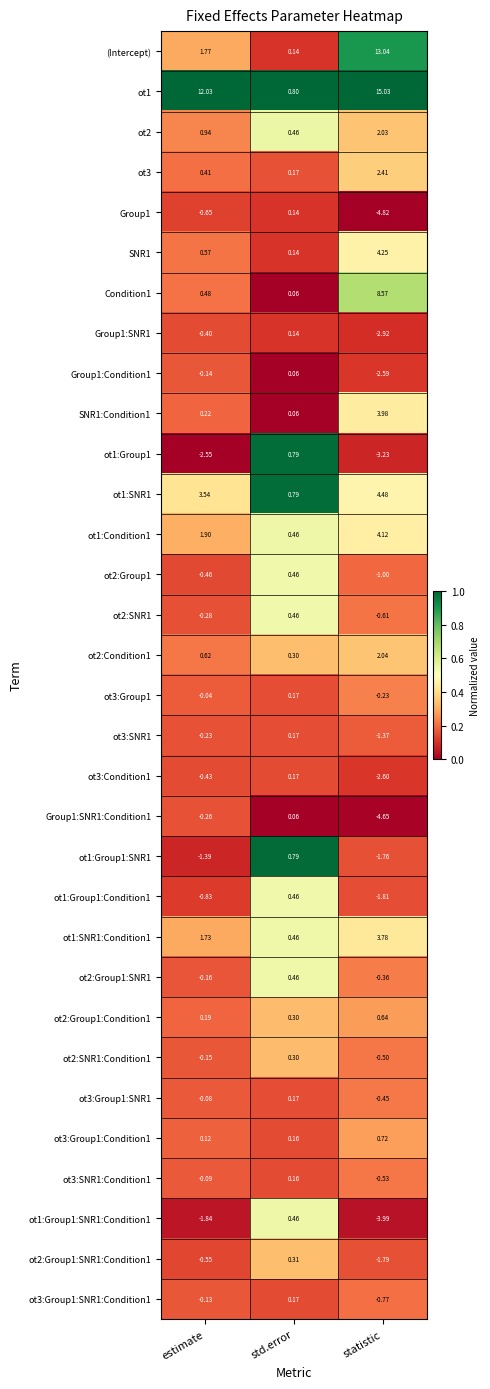

Rank the categories by Condition1 value from highest to lowest.

statistic, estimate, std.error